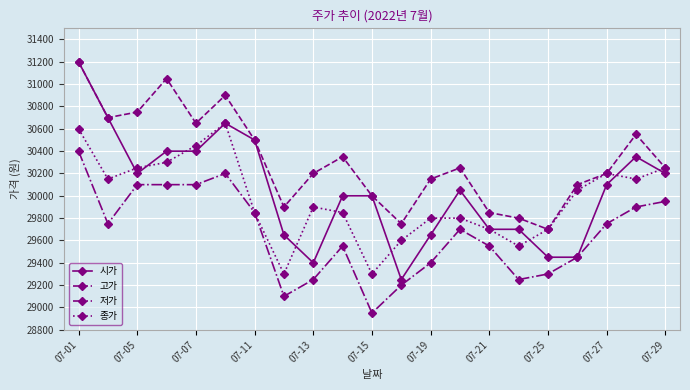

What is the value of the 시가 point at the 8th from the left?

29650